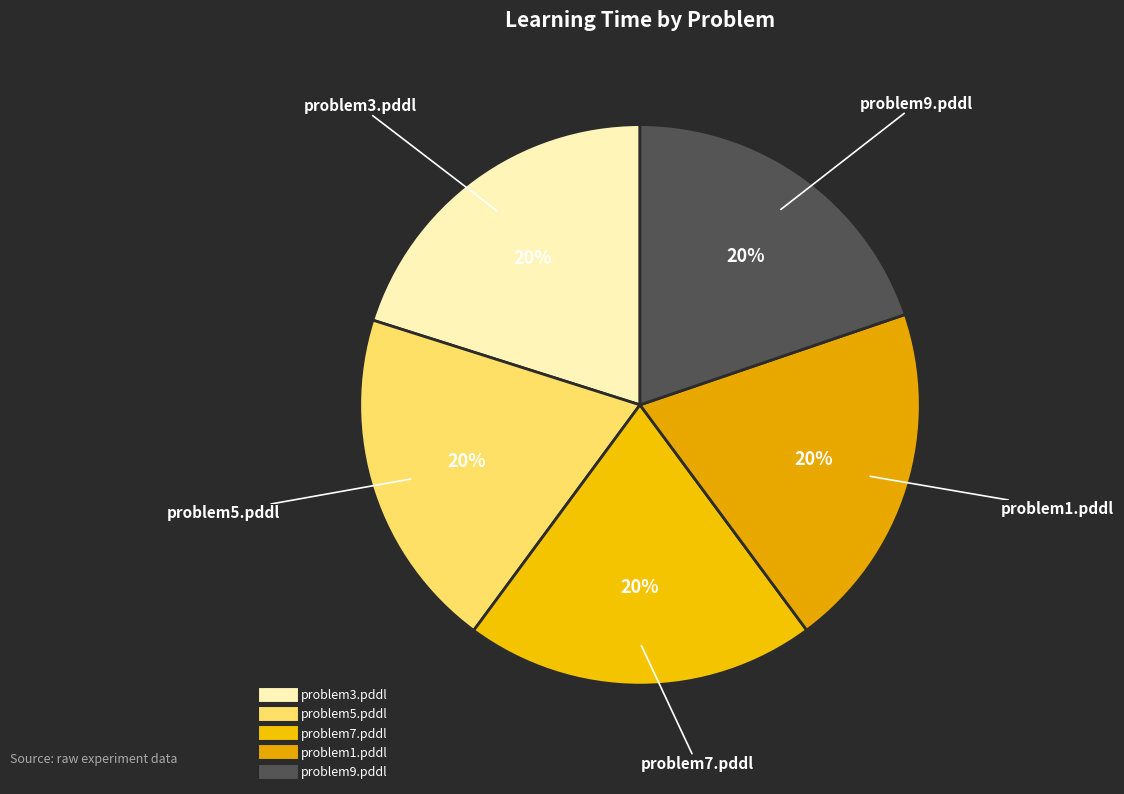

Do problem1.pddl and problem7.pddl together represent more than half of the pie?

No